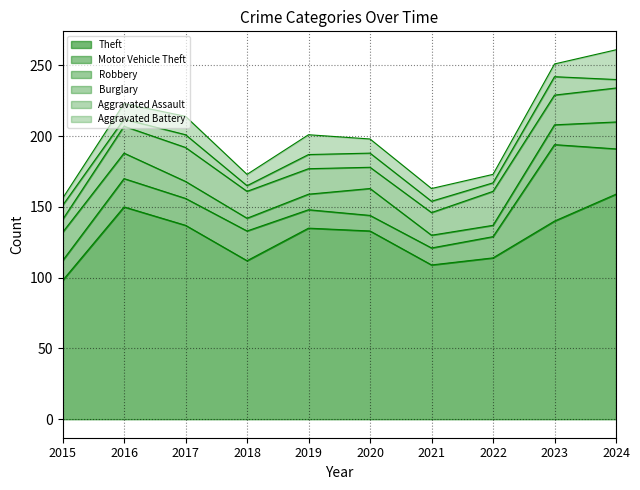

How many data points in Burglary are less than 19?

4